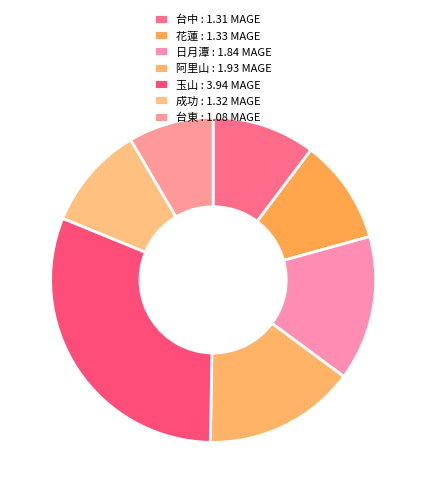

What percentage is the 台東 slice, to the nearest percent?

8%